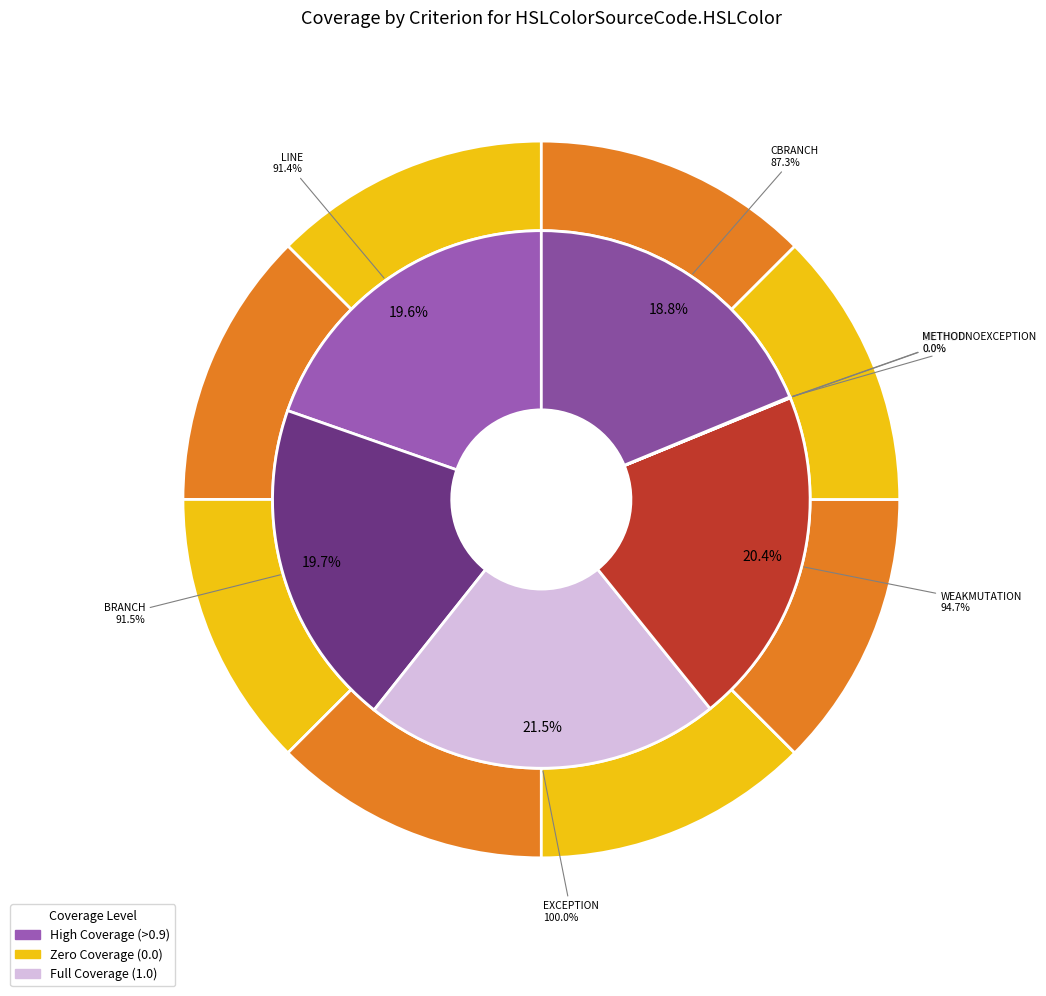

The EXCEPTION slice represents 22% of the pie. True or false?

True